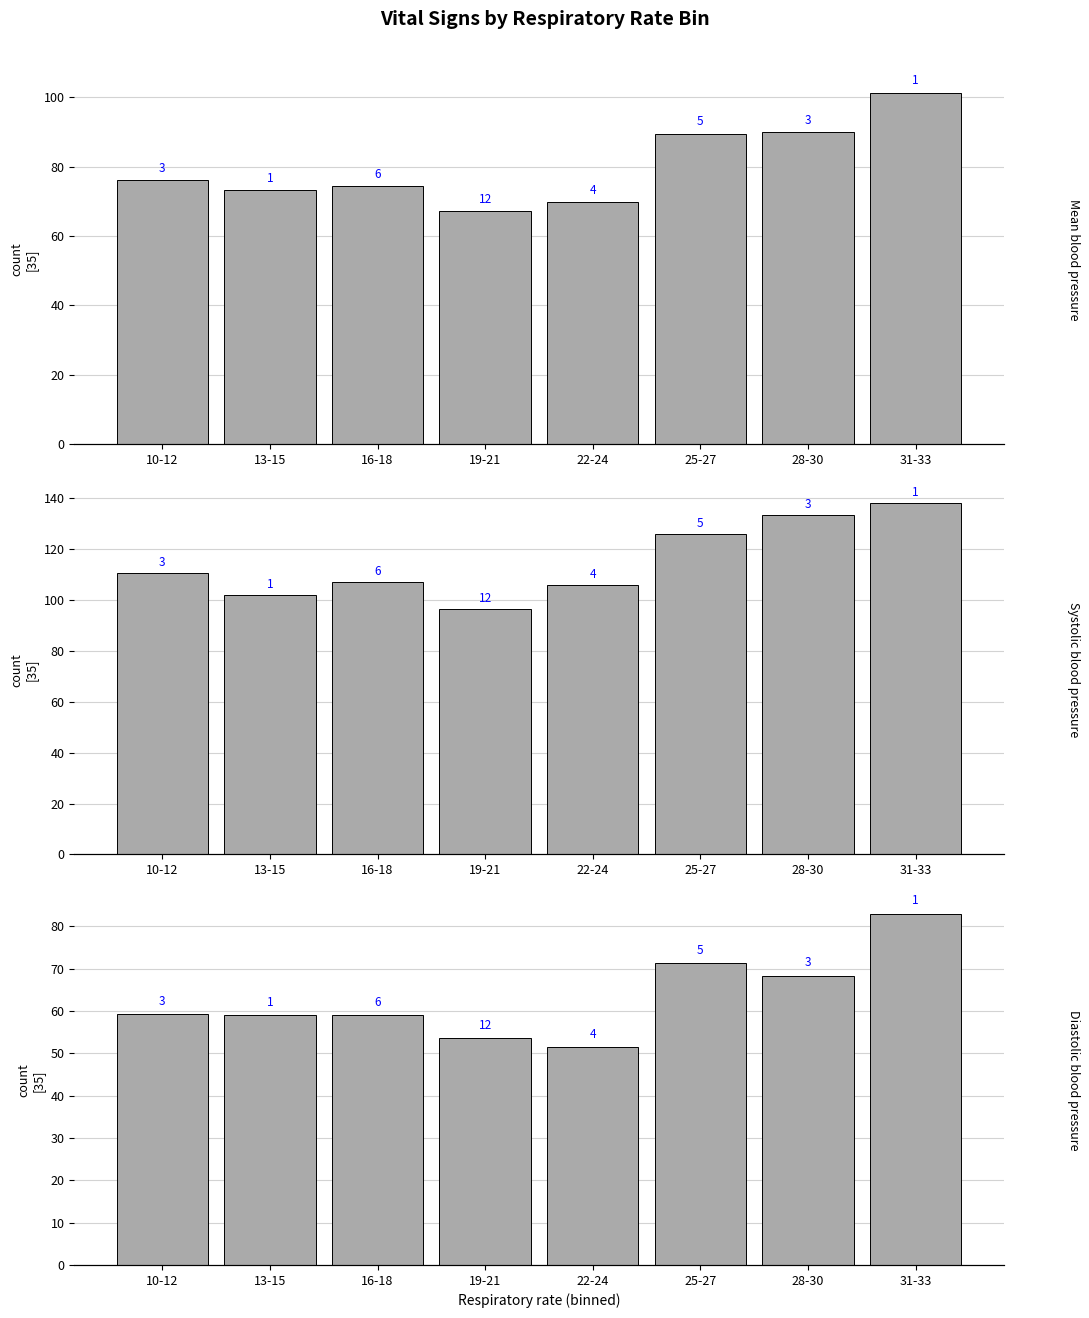

What is the spread (max minus min) of values at 19-21?

42.7